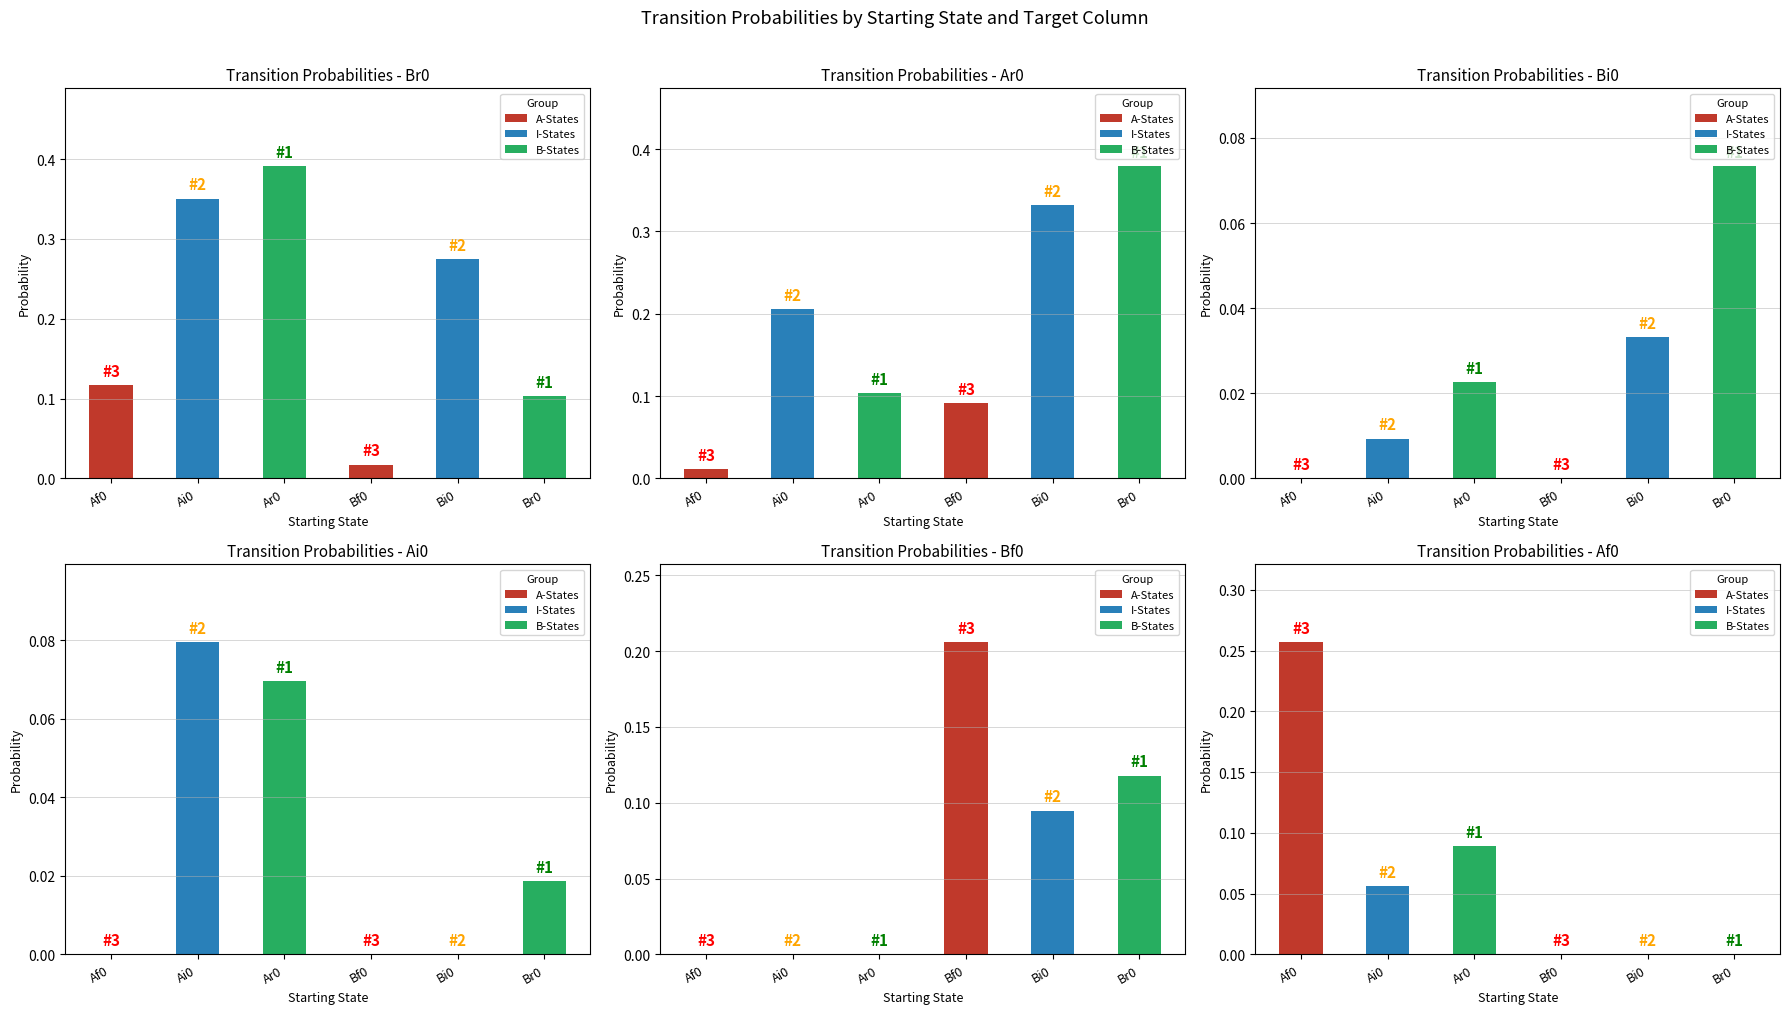

How many bars are there in total?

36